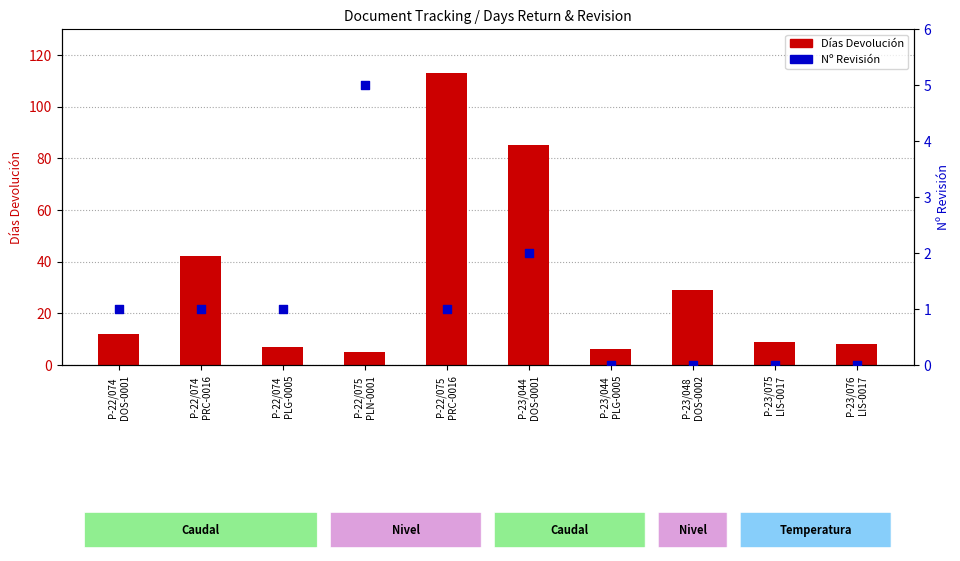

What are all the series names shown in the legend?

Días Devolución, Nº Revisión